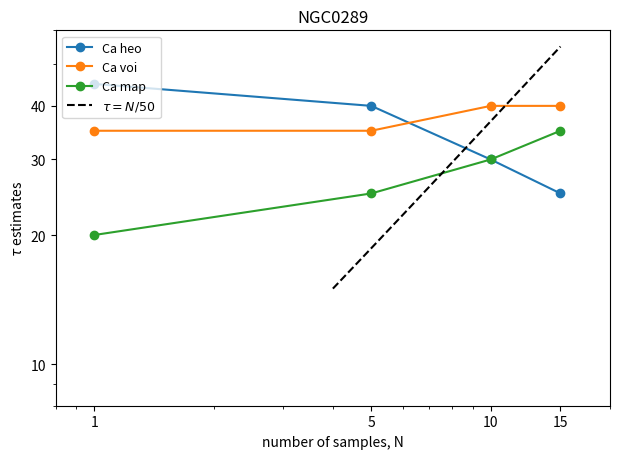

What is the lowest value of the Ca heo series?

25